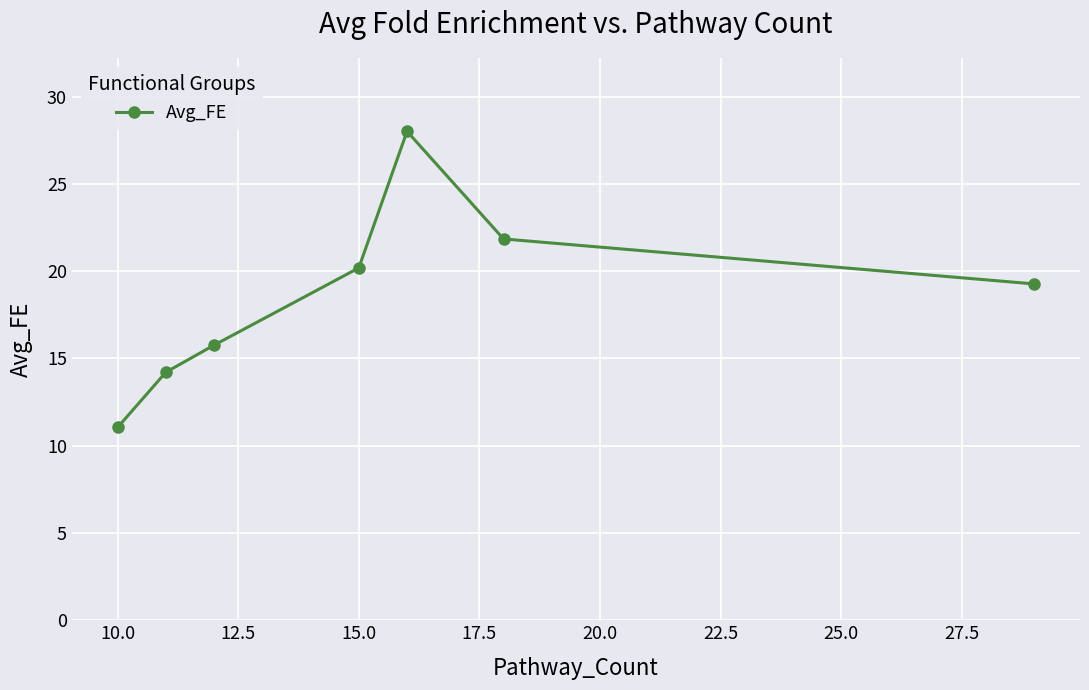

What is the minimum value shown in the chart?

11.0